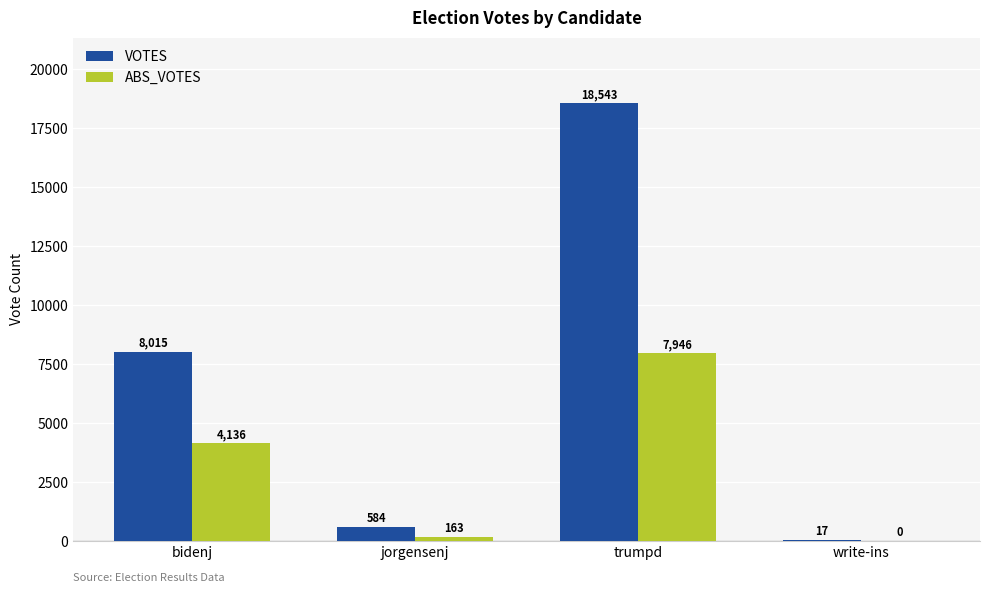

Reading left to right, list all the values displayed in this chart.

VOTES: bidenj=8015	jorgensenj=584	trumpd=18543	write-ins=17
ABS_VOTES: bidenj=4136	jorgensenj=163	trumpd=7946	write-ins=0